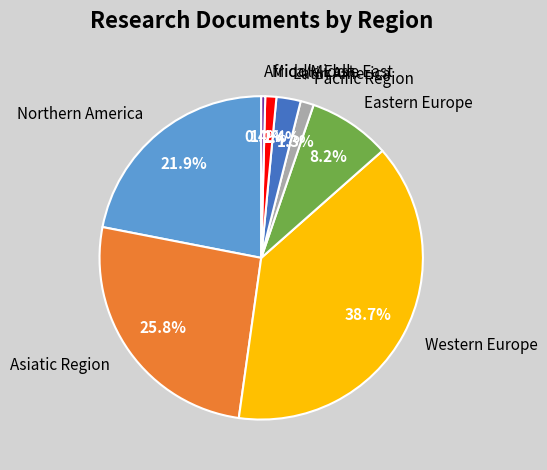

How many segments does this pie chart have?

8